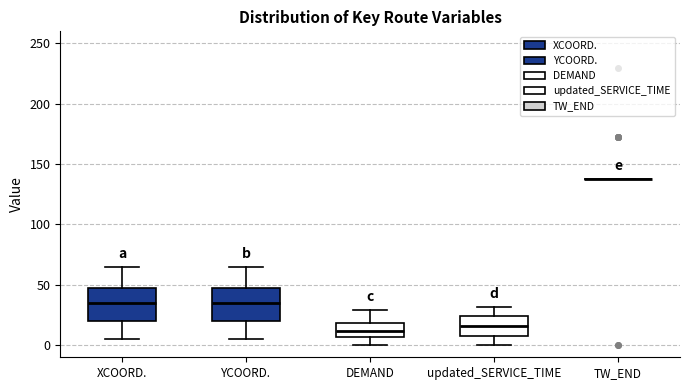

Where is the lower edge of the box for XCOORD. on the y-axis? The values are not printed on the chart, so give them approximately, as read against the axis.

20